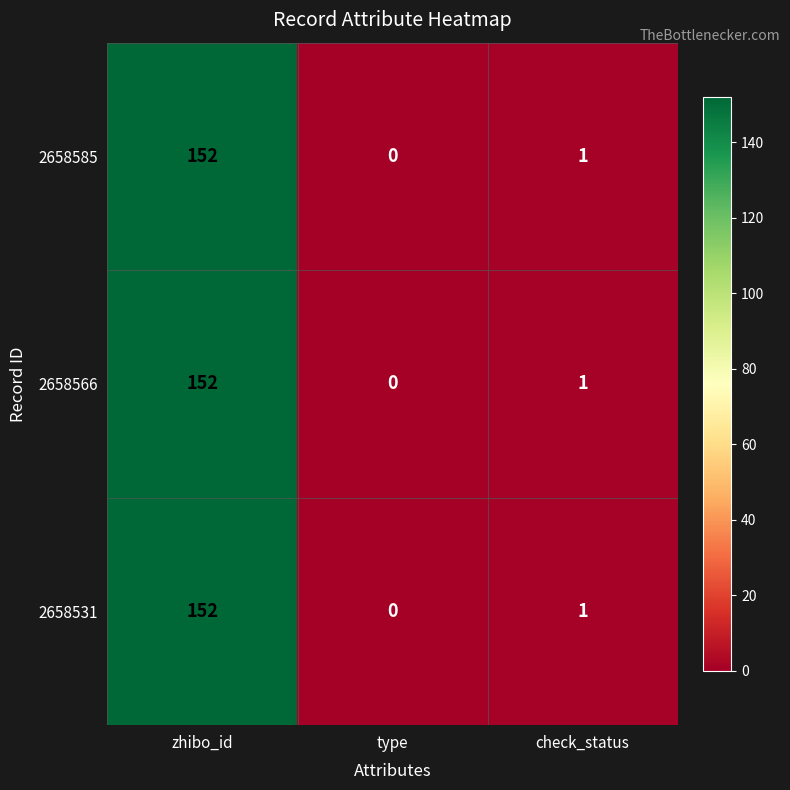

What is the sum of all 2658566 values?

153